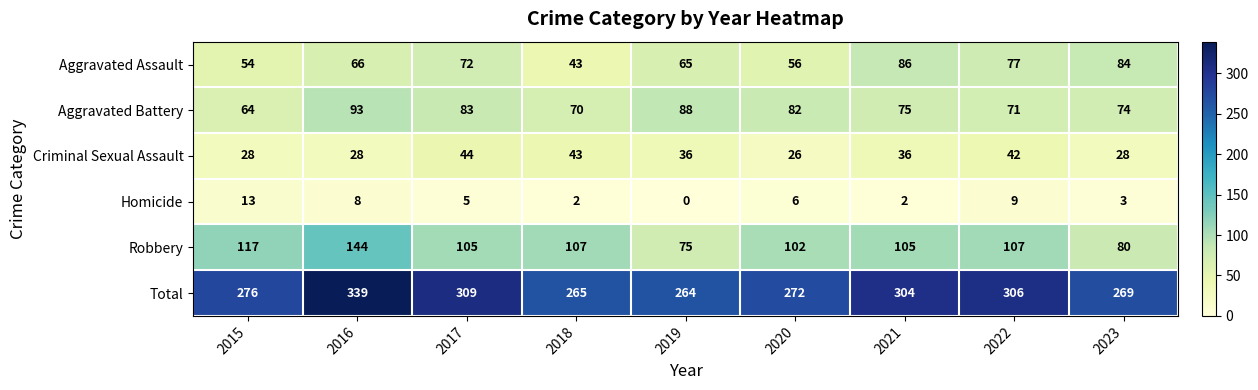

How many series are shown in this chart?

6